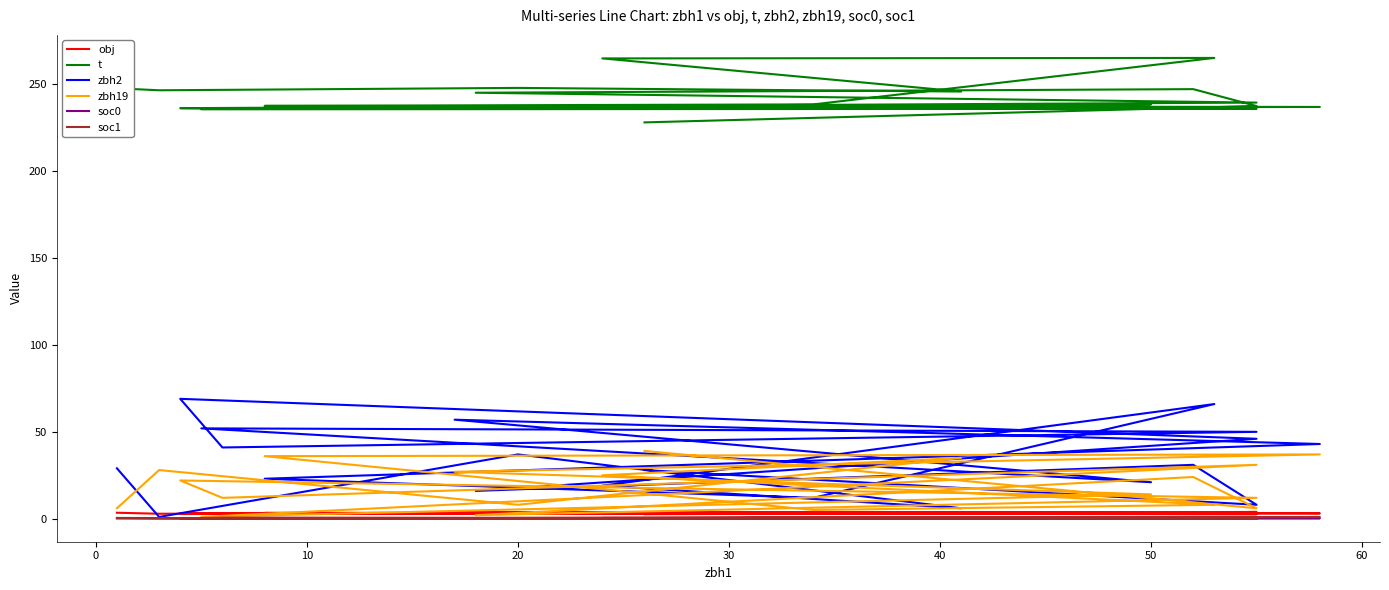

True or false: zbh19 and soc0 cross at least once.

False